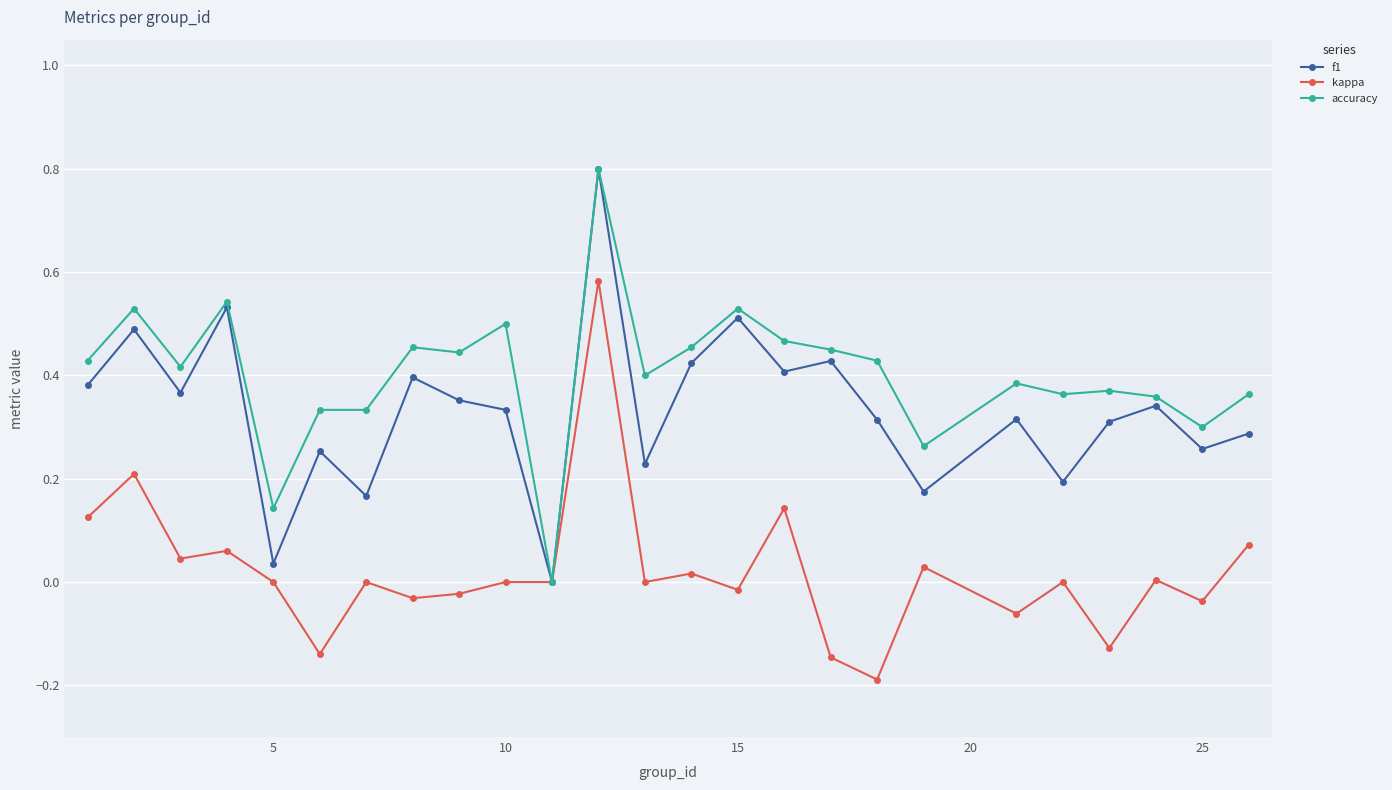

What is the difference between the maximum and minimum values in the accuracy series?

0.8